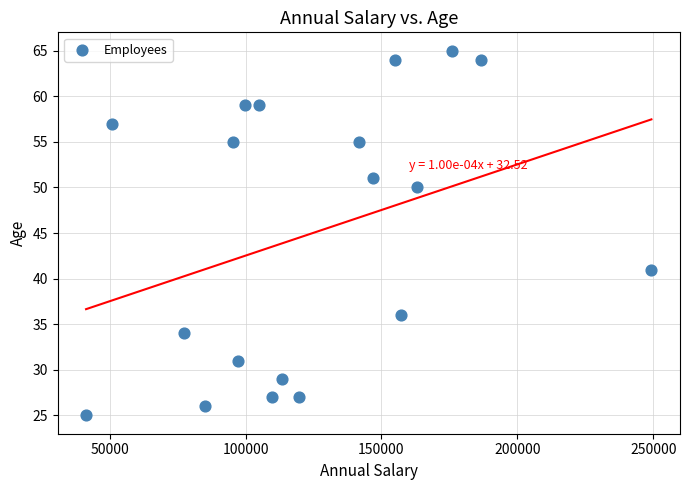

What is the range of X values (max minus min)?

207934